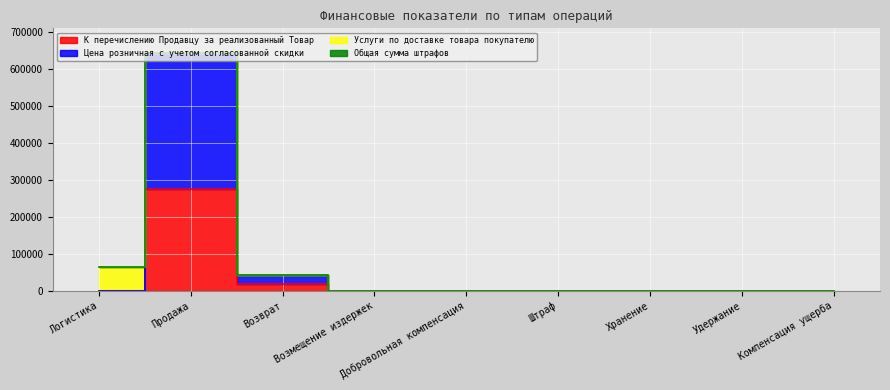

Which series changed the most between Удержание and Компенсация ущерба?

К перечислению Продавцу за реализованный Товар